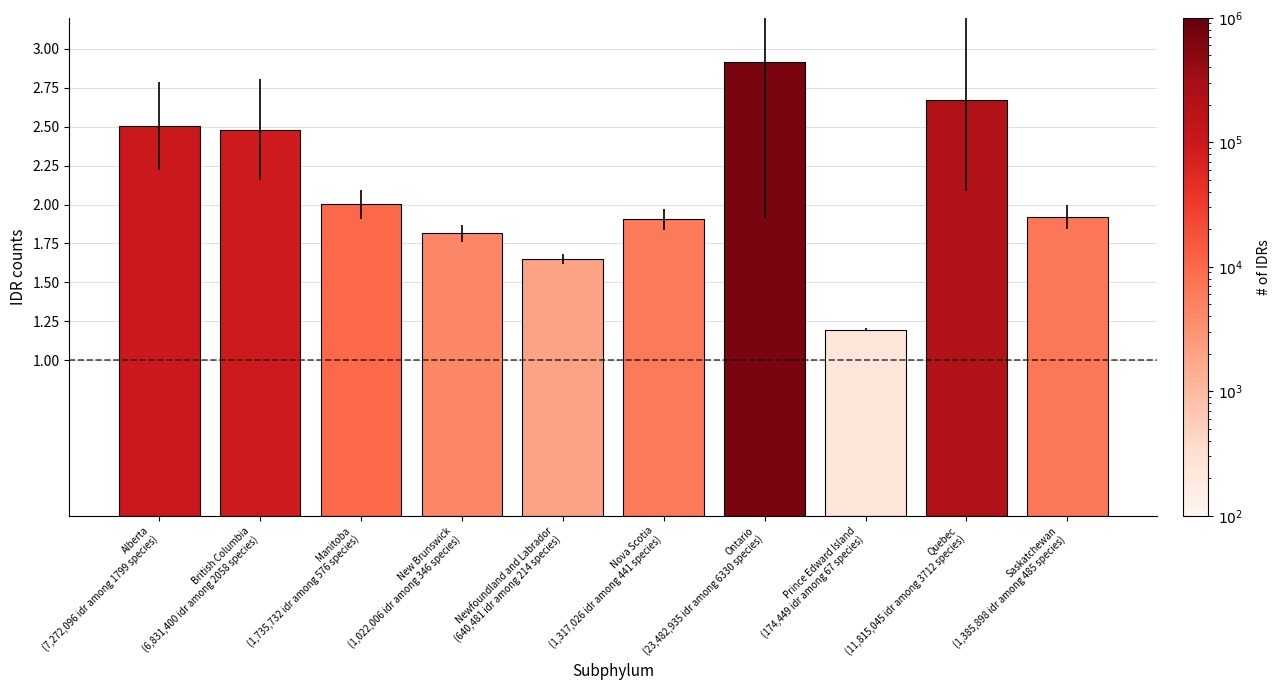

What is the maximum value shown in the chart?

2.9